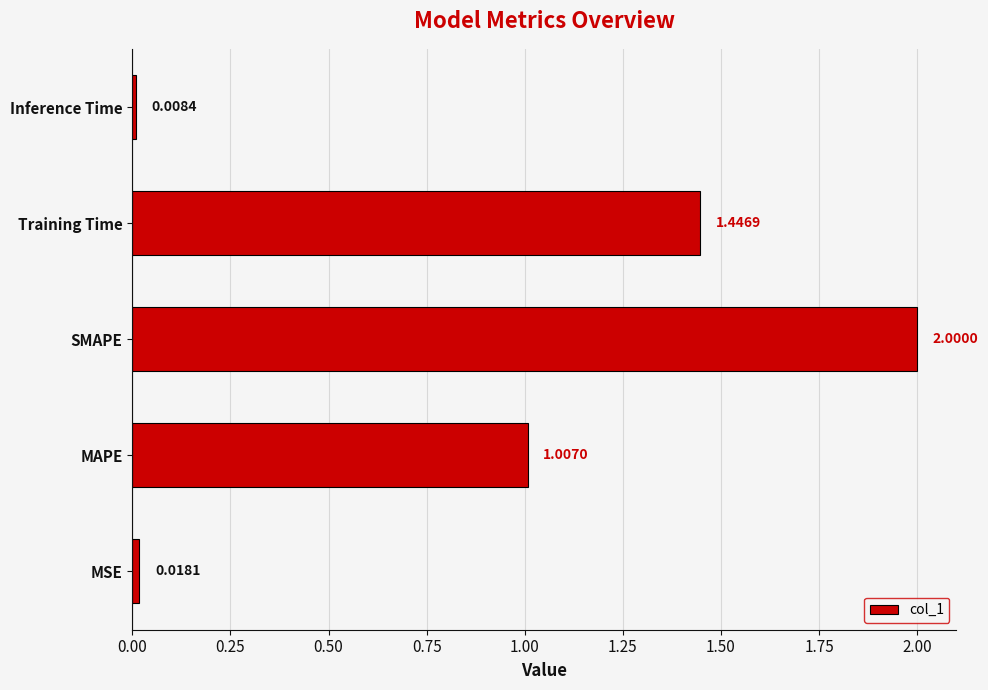

What is the average value?

0.9